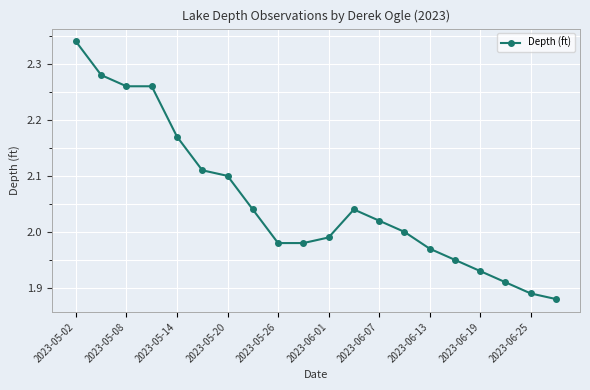

True or false: there are more than 0 points higher than both neighbors.

True